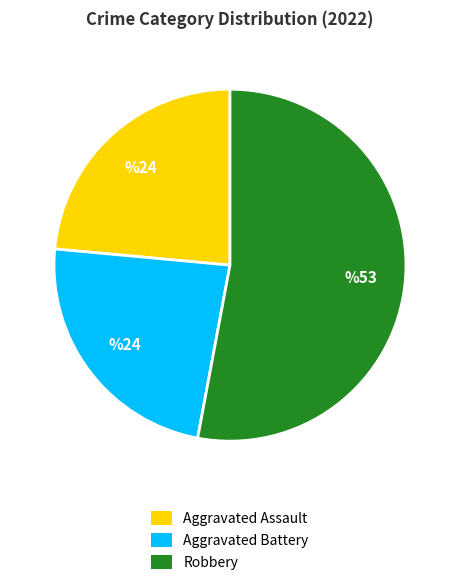

Is there a majority slice in this chart?

Yes